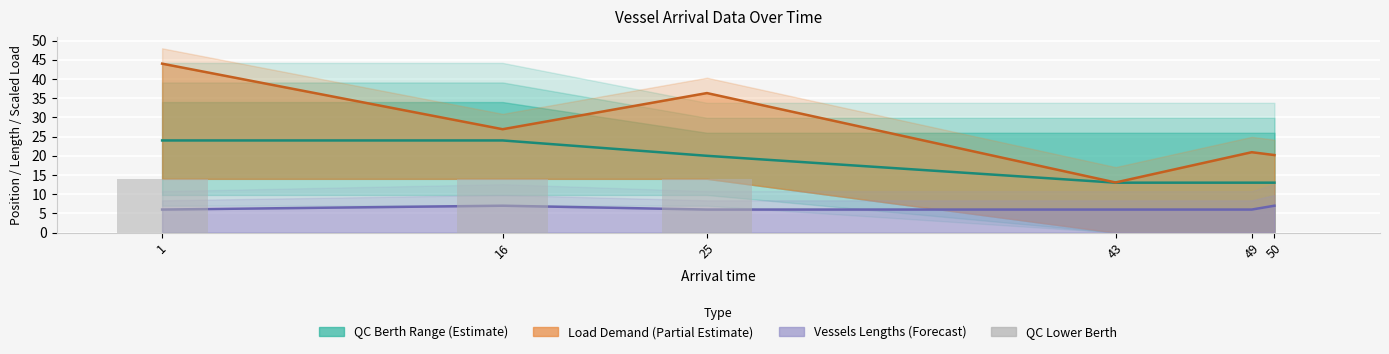

Between 49 and 25, which is larger?

25